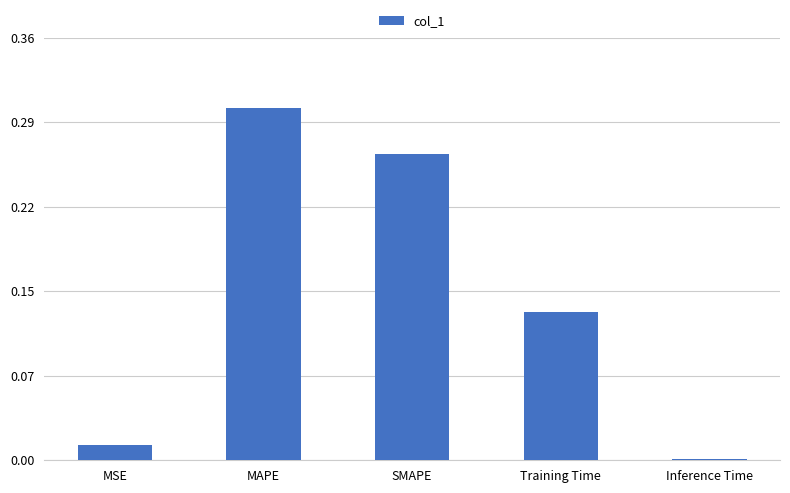

Rank the categories by value from lowest to highest.

Inference Time, MSE, Training Time, SMAPE, MAPE